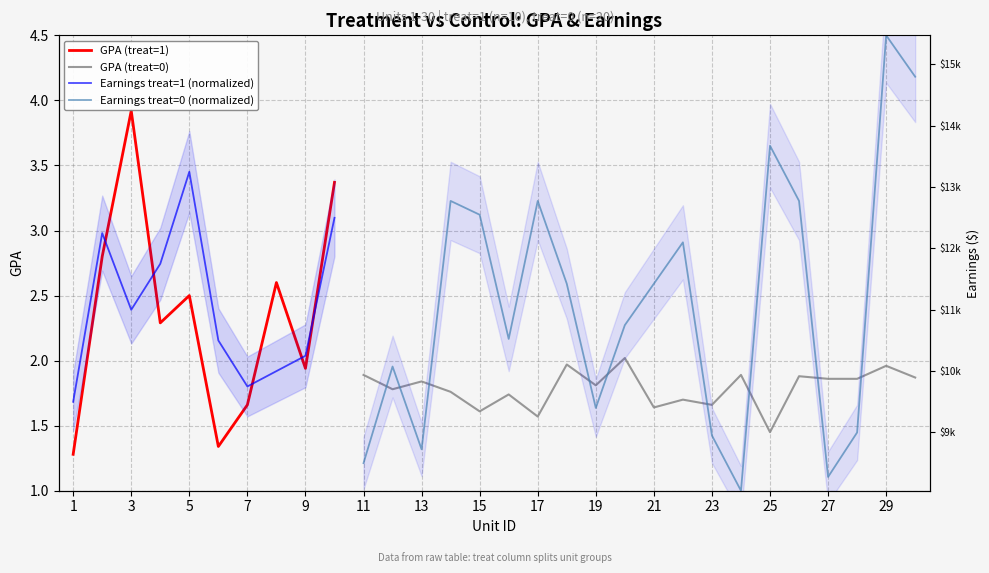

What is the value of the Earnings treat=0 (normalized) point at the 29th from the left?

4.5